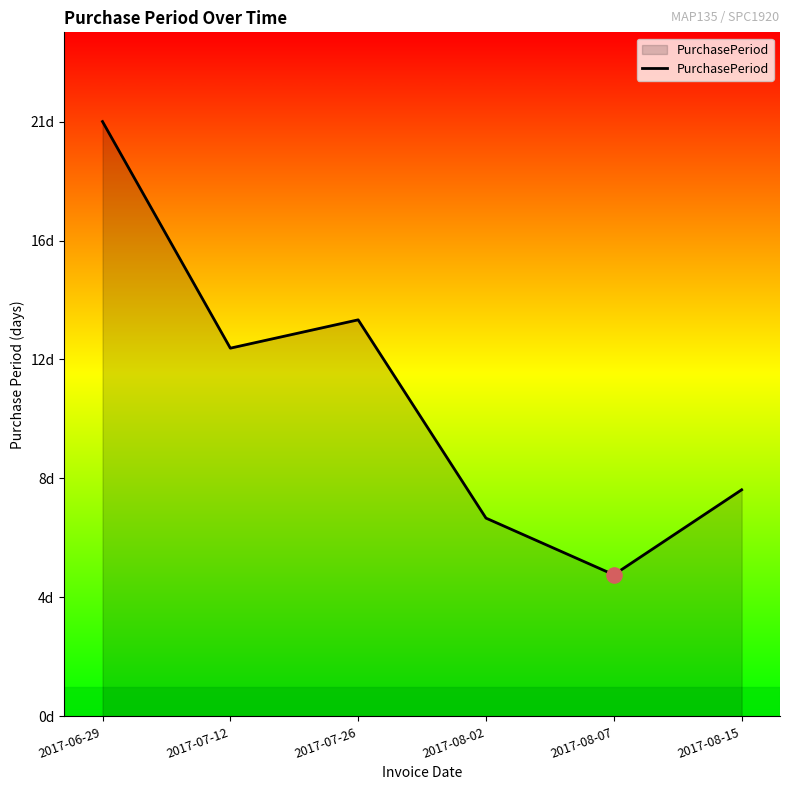

What is the change in value from 2017-07-12 to 2017-08-07?

-8